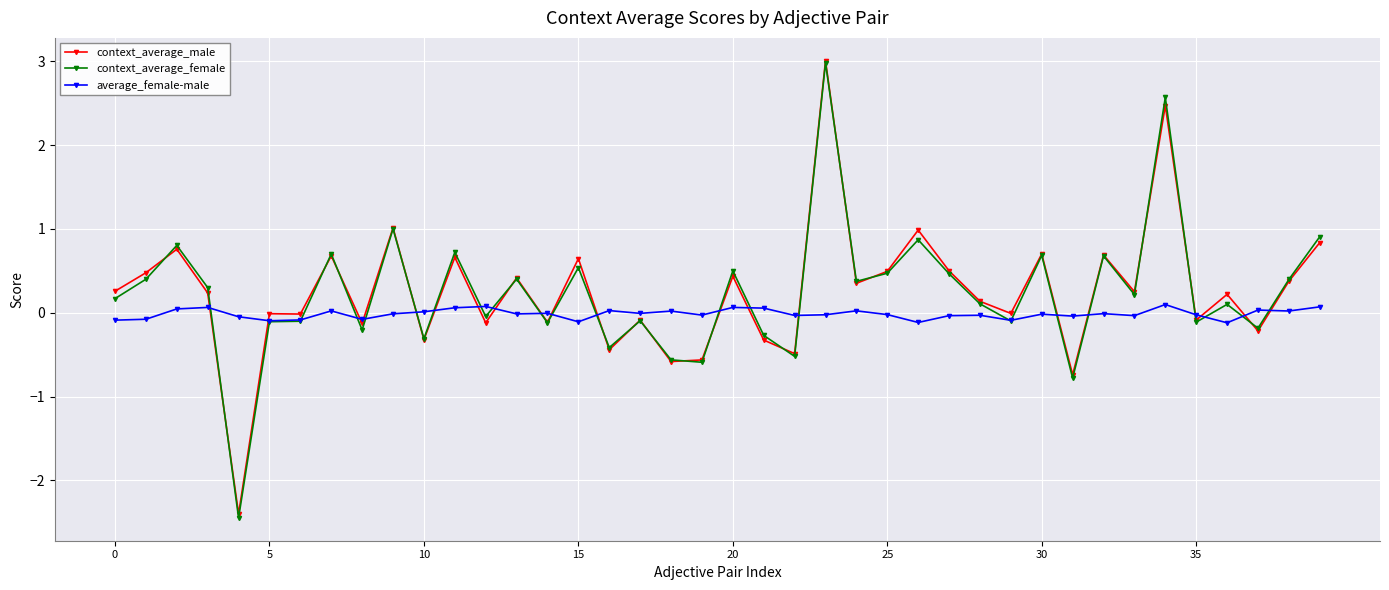

Which series has the largest range (max minus min)?

context_average_female